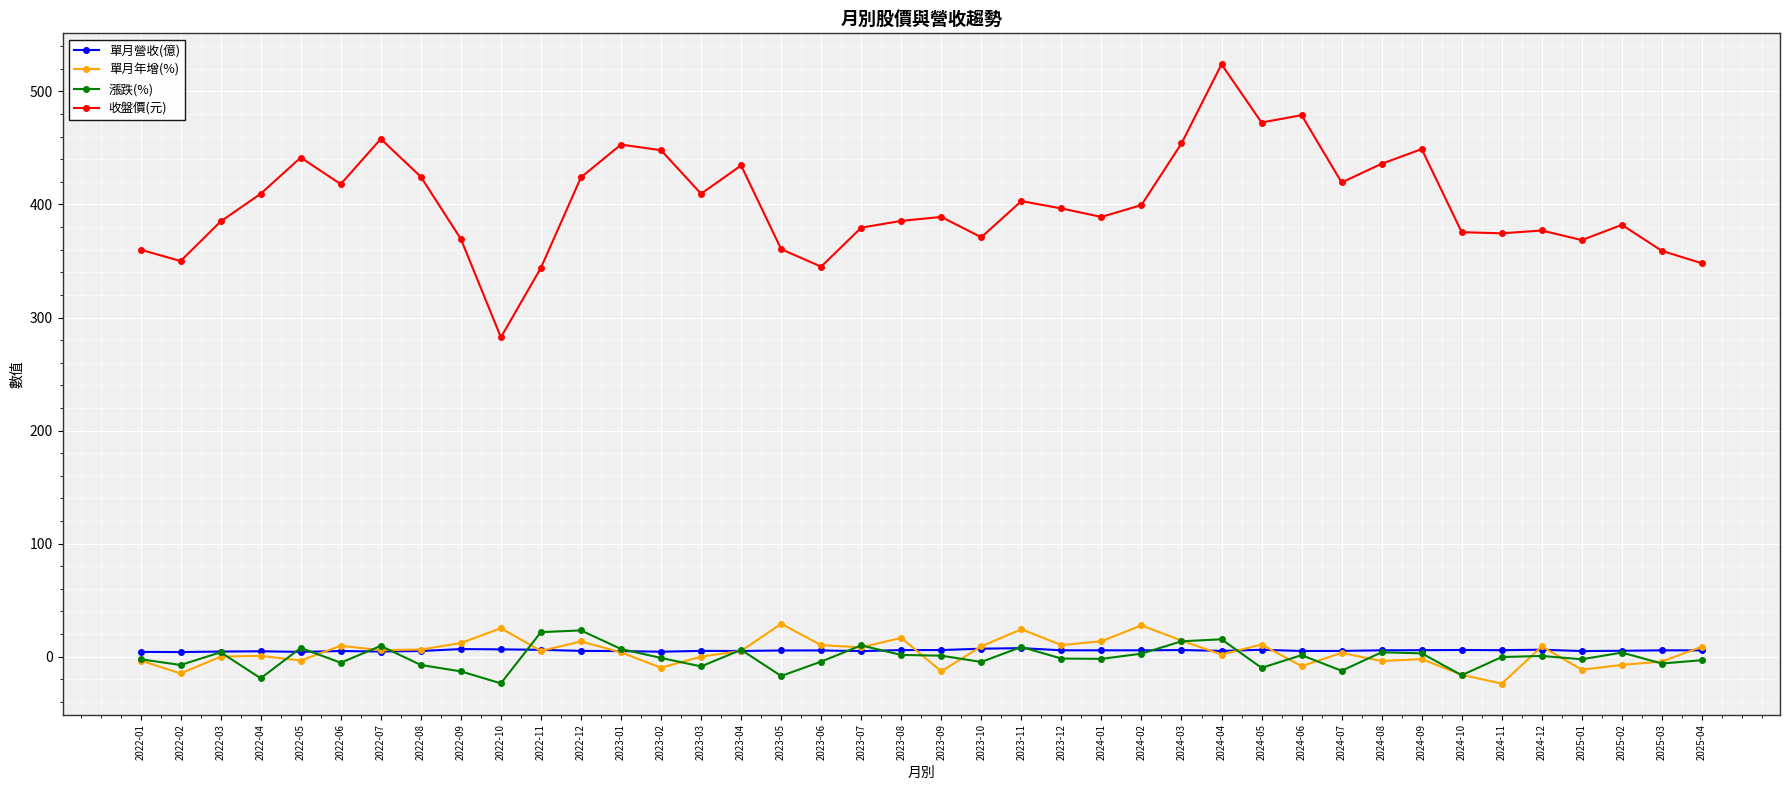

The value of 收盤價(元) at 2022-06 is 418.0. True or false?

True